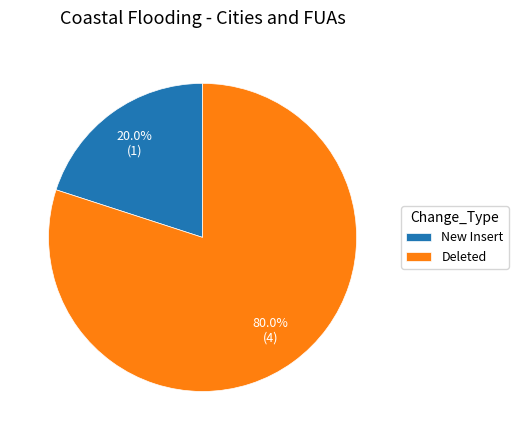

Does any single category account for the majority?

Yes